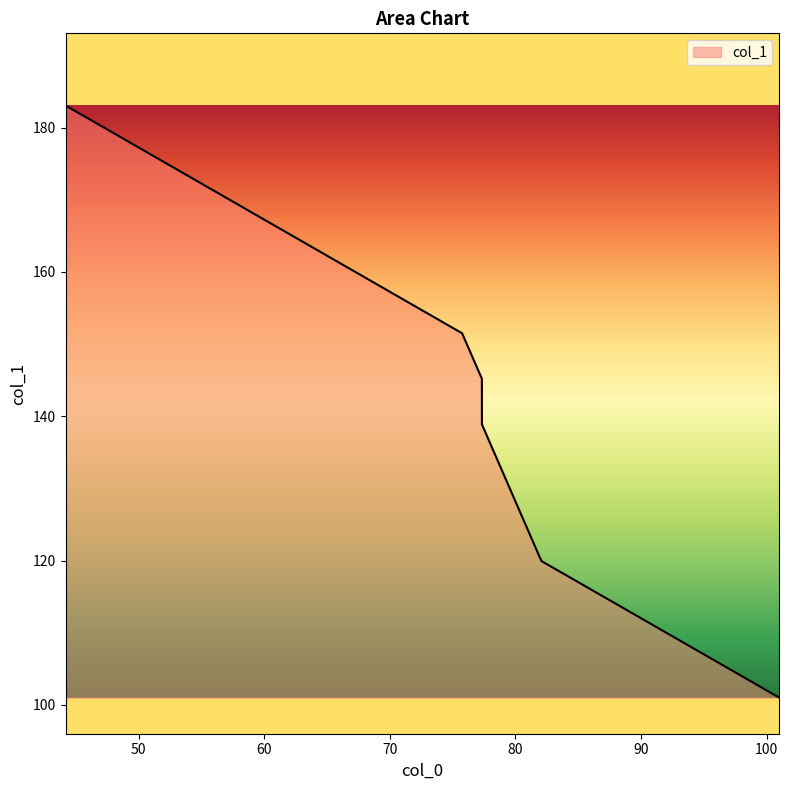

Between 77.328125 and 69.4375, which is larger?

69.4375